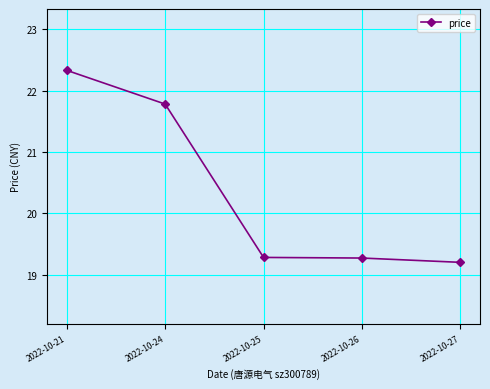

What value does the data have at 2022-10-26?

19.3